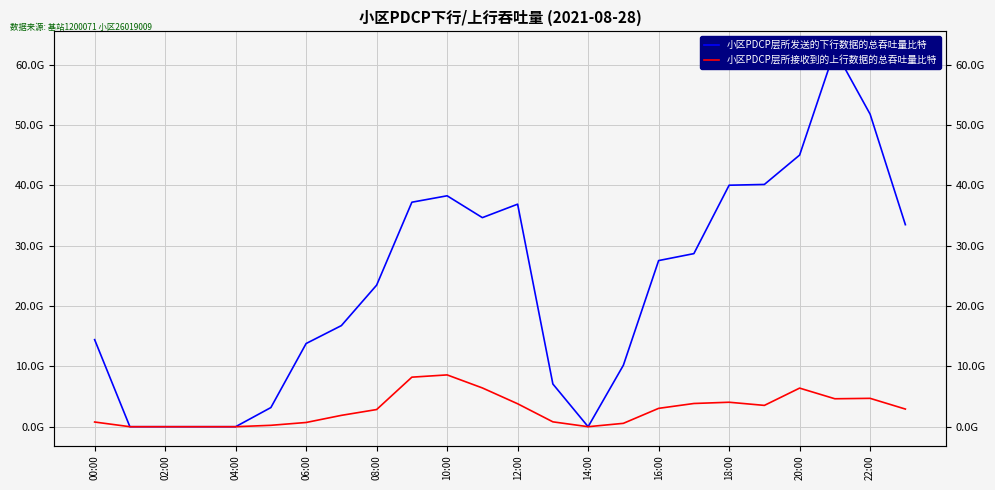

Is the value of 小区PDCP层所发送的下行数据的总吞吐量比特 at 19 greater than the value of 小区PDCP层所接收到的上行数据的总吞吐量比特 at 02:00?

Yes